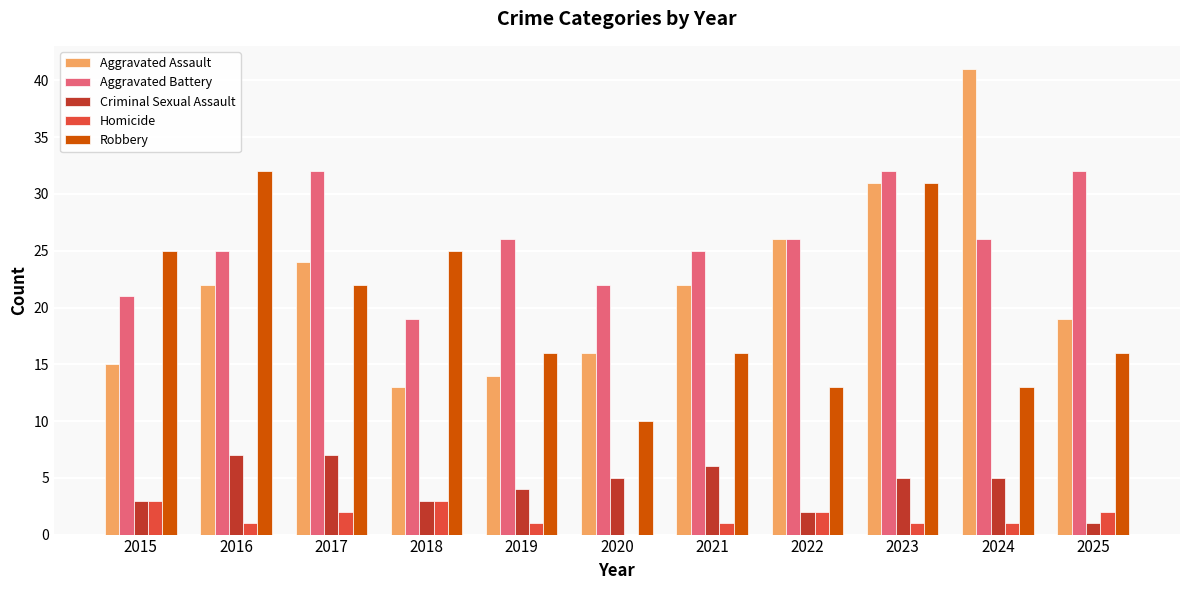

What is the greatest value displayed?

41